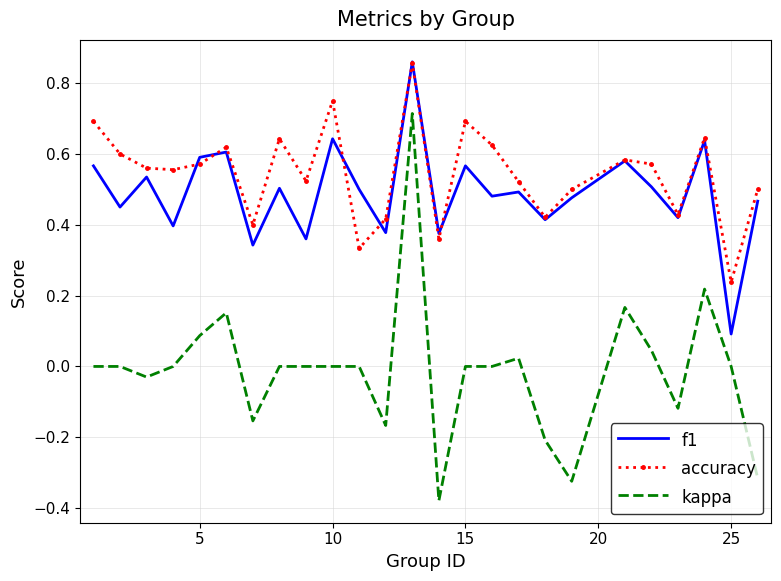

Which series has the largest range (max minus min)?

kappa